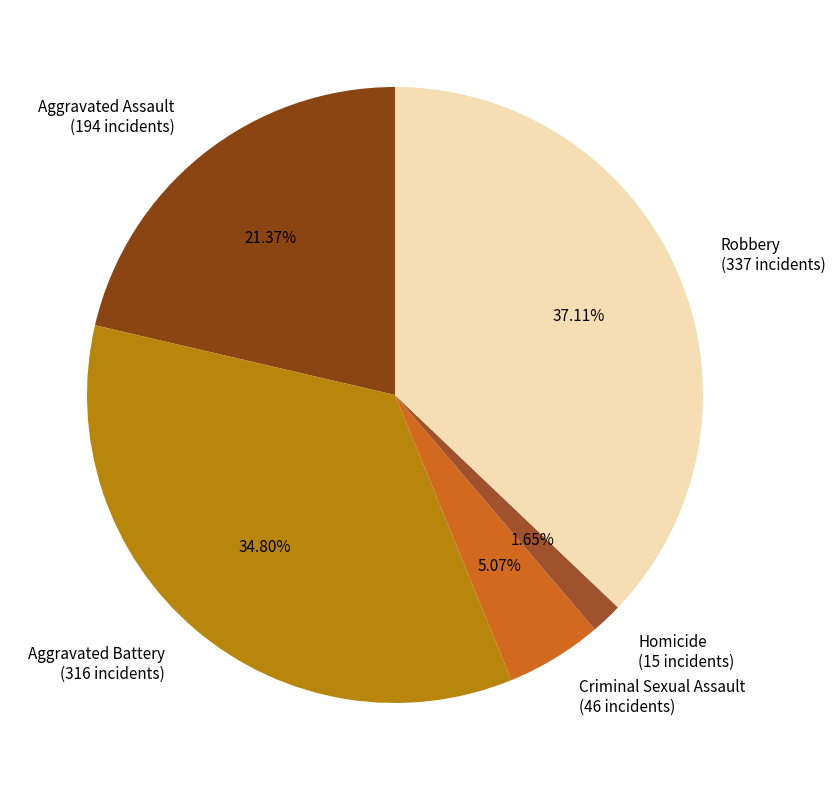

To the nearest percent, what is the difference between the Robbery and Criminal Sexual Assault slice percentages?

32%